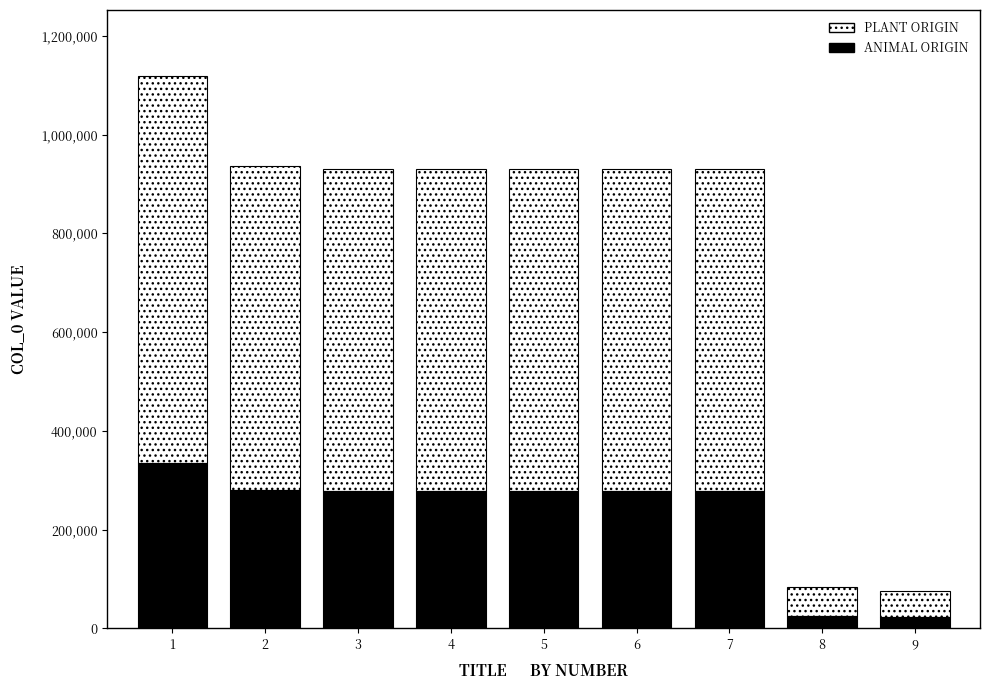

Which has a higher value, 3 or 7?

3